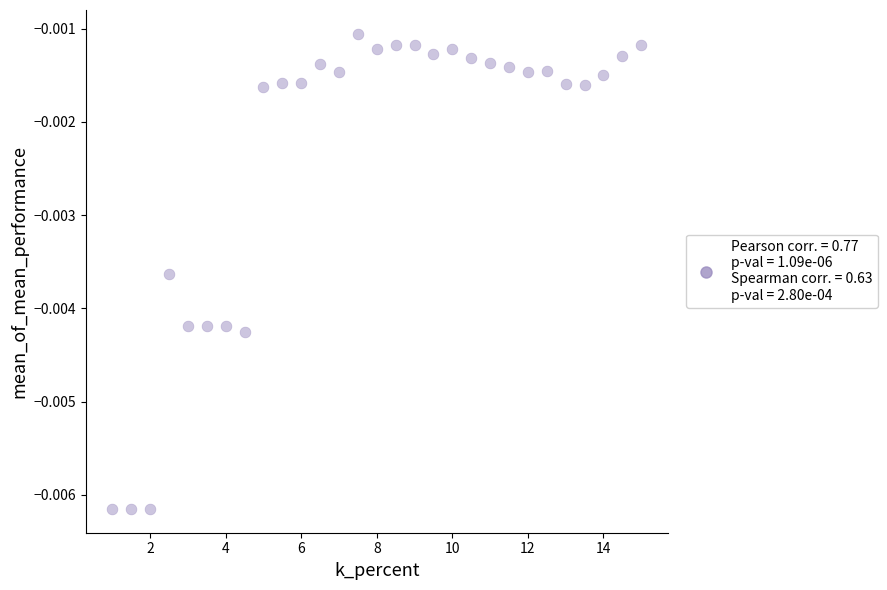

What is the range of X values (max minus min)?

14.0